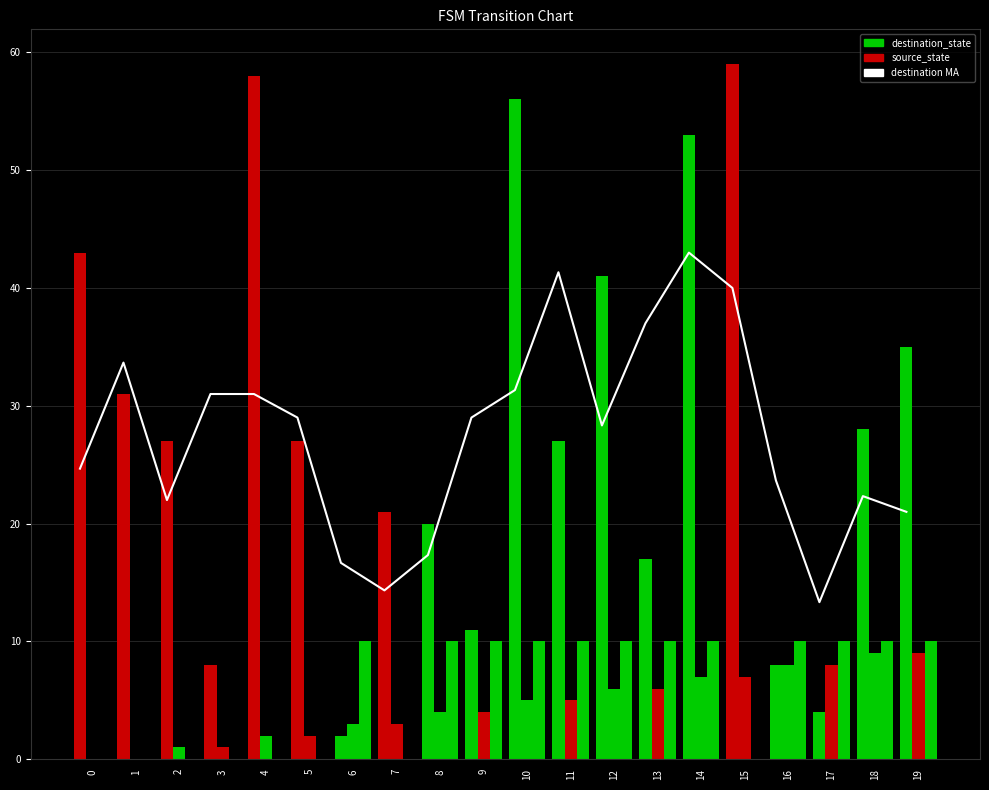

True or false: destination_state has a value of 53.0 at 14.

True